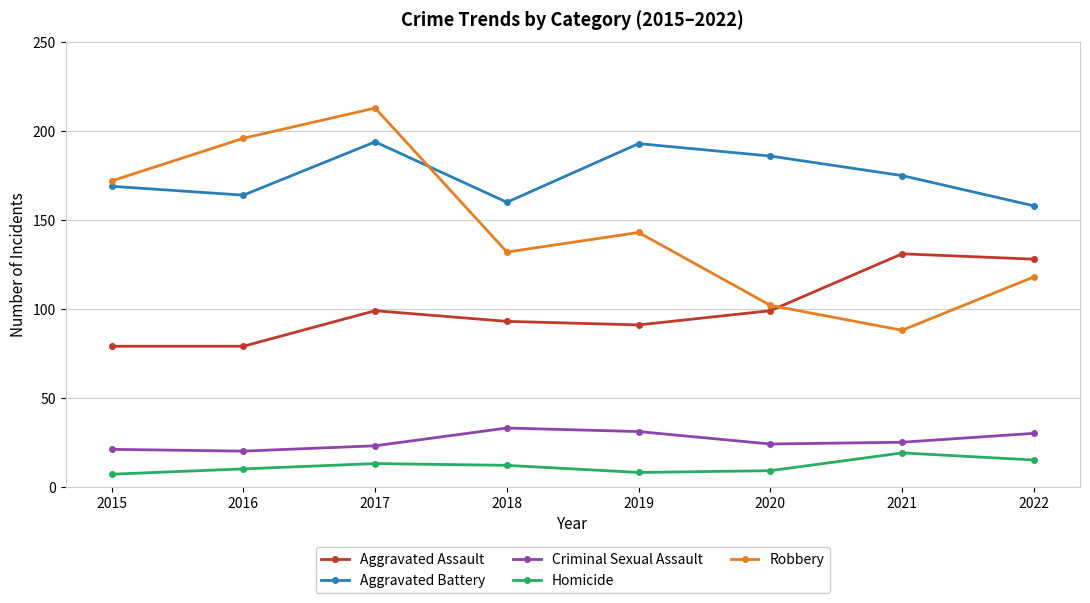

What value does the Criminal Sexual Assault series have at 2019, to the nearest 10?

30